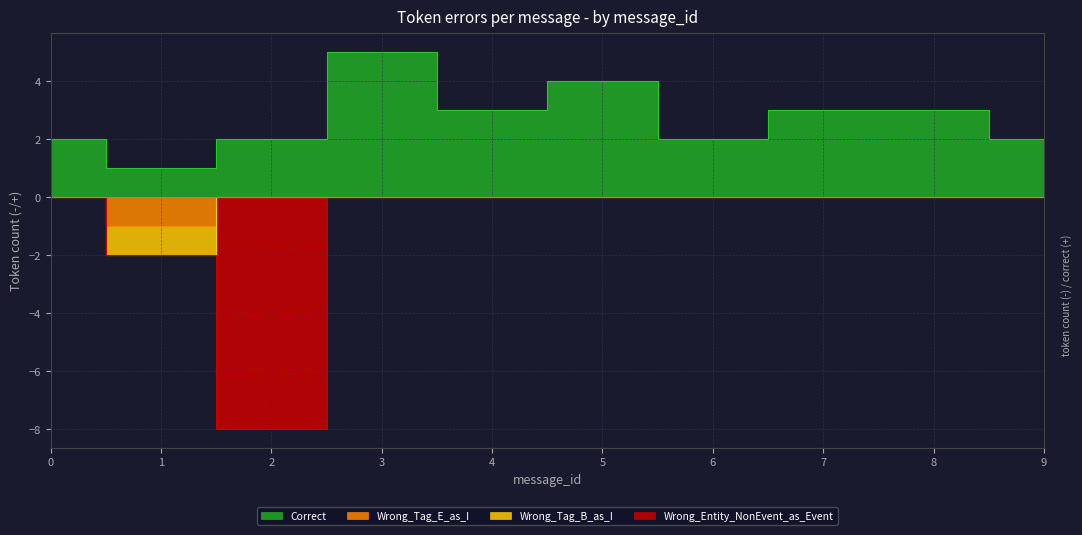

What is the maximum value for Correct?

5